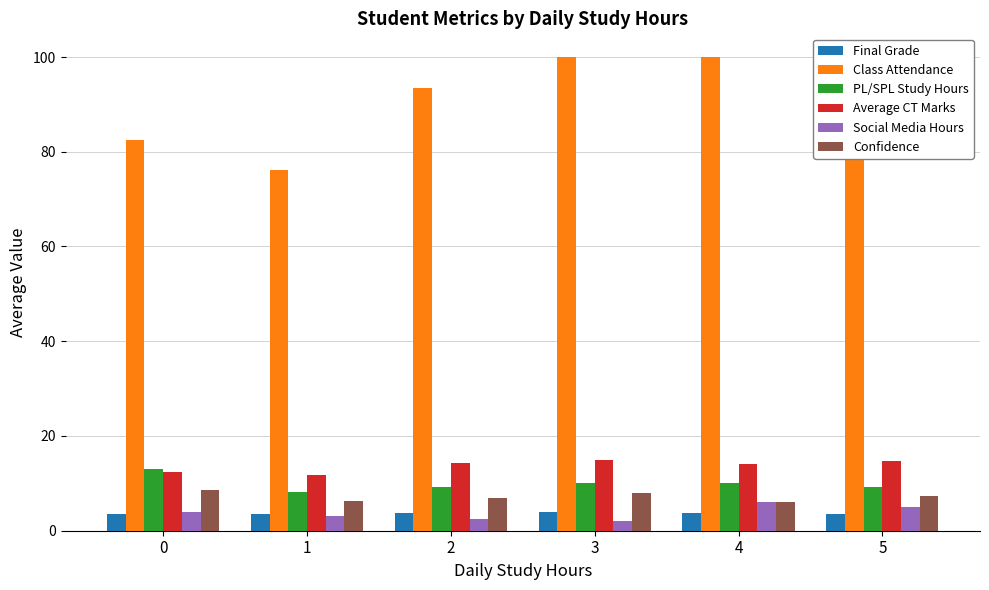

The value of Confidence at 3 is 8.0. True or false?

True